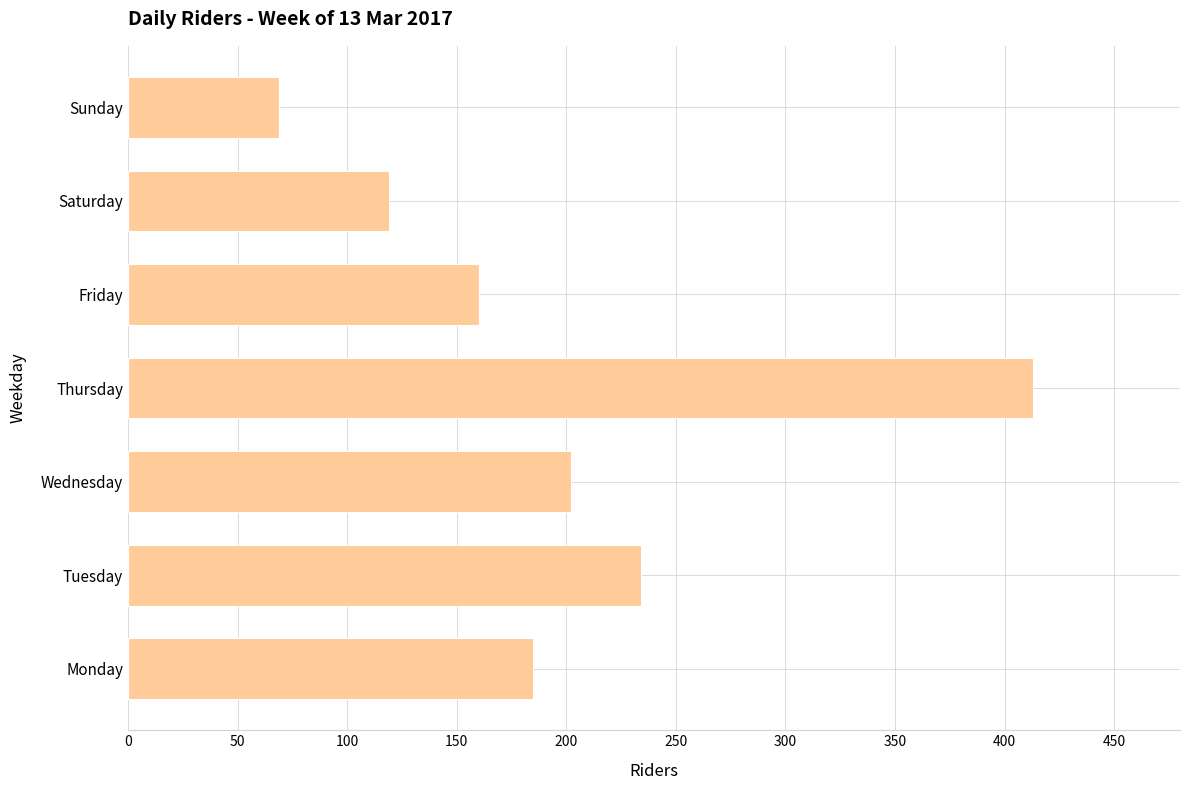

Are the bars horizontal?

Yes